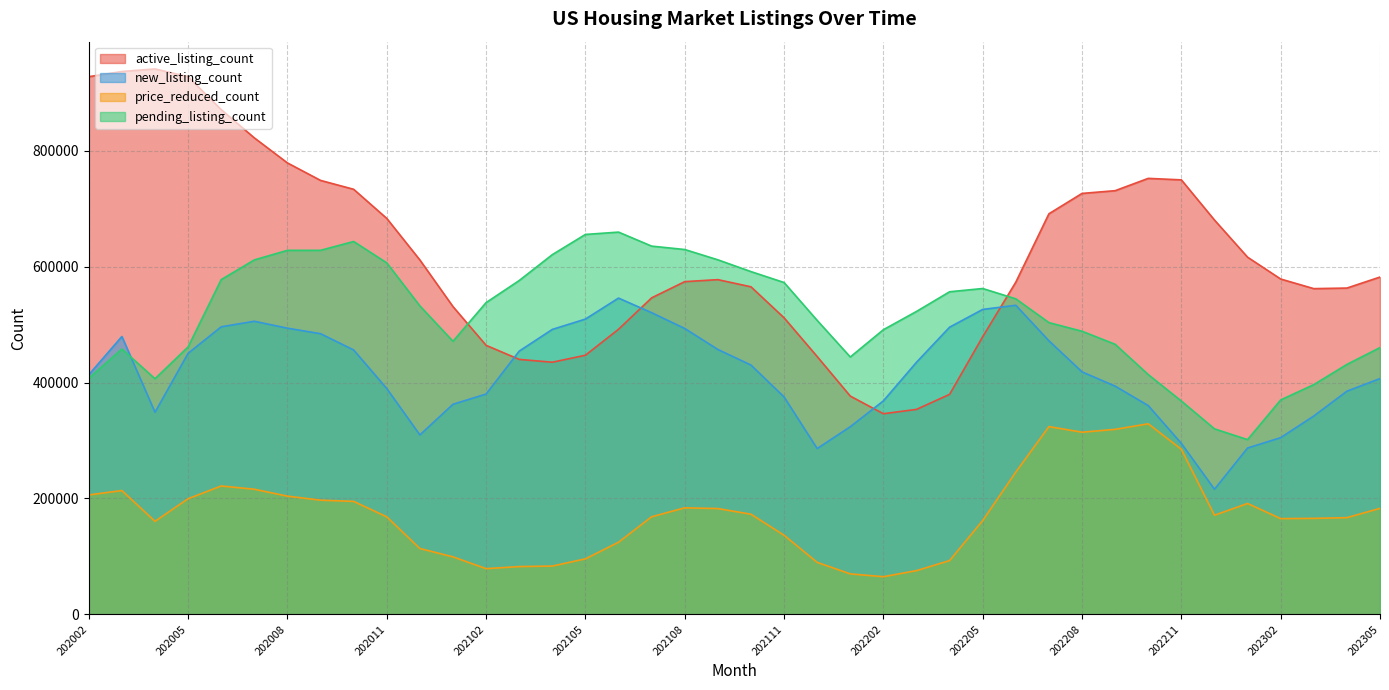

At which label does new_listing_count reach its peak?

202106